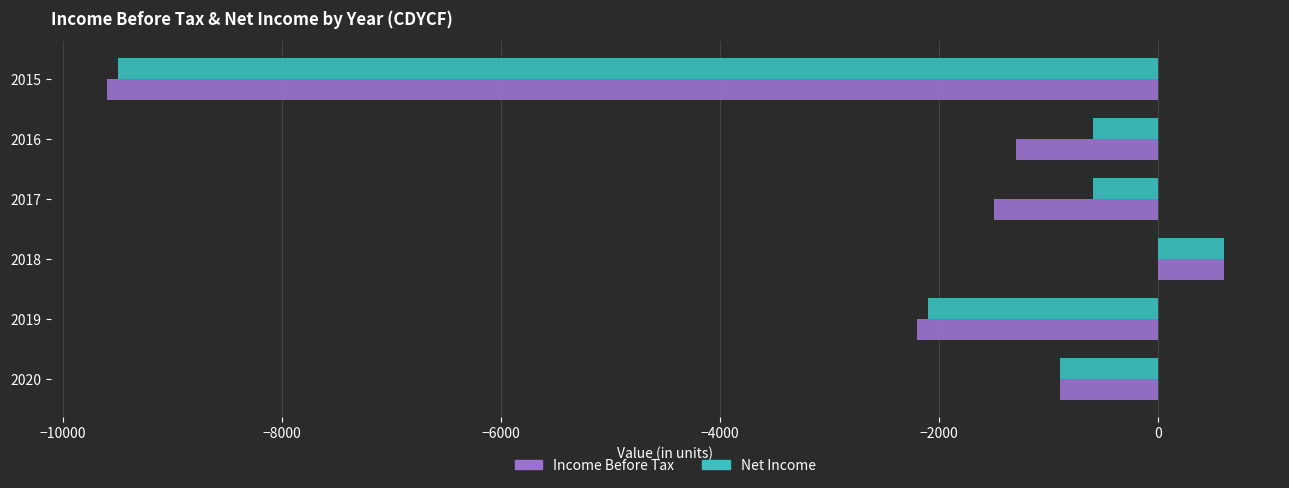

What is the difference between the maximum and second lowest values in the Net Income series?

2700